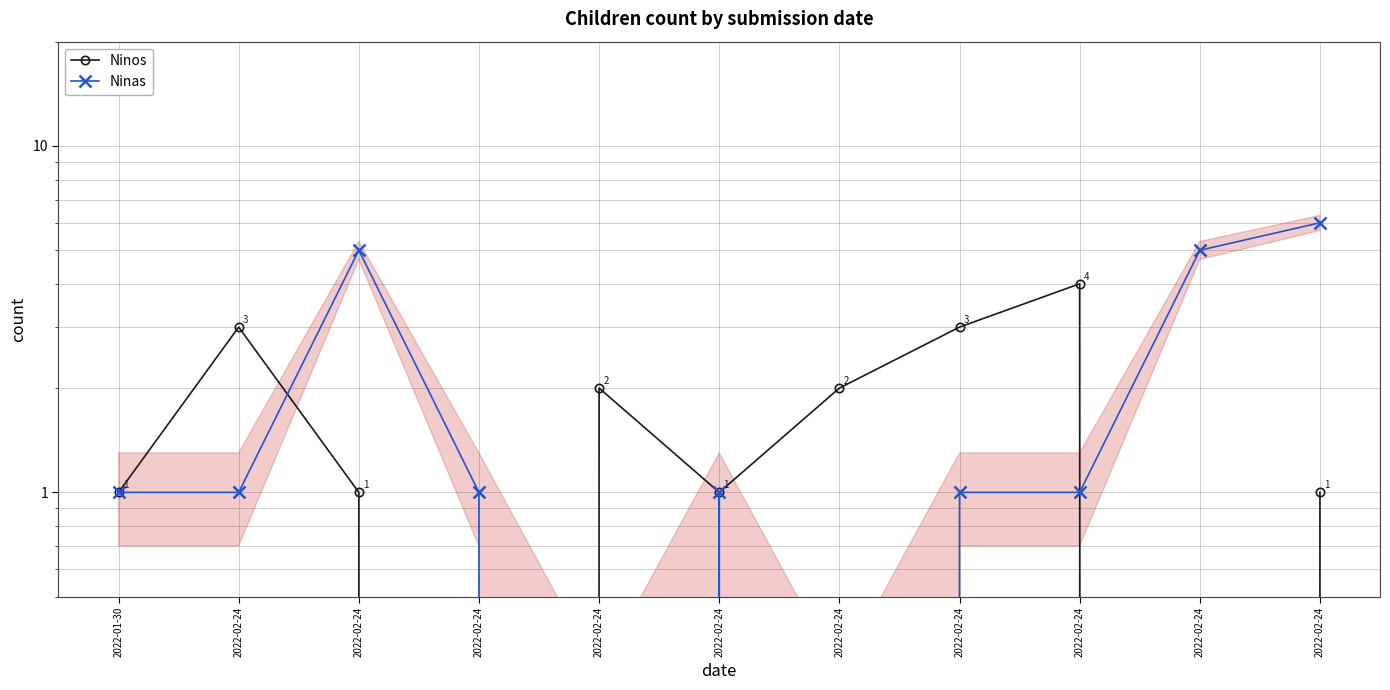

Reading right to left, list all the values displayed in this chart.

Ninos: 1	0	4	3	2	1	2	0	1	3	1
Ninas: 6	5	1	1	0	1	0	1	5	1	1